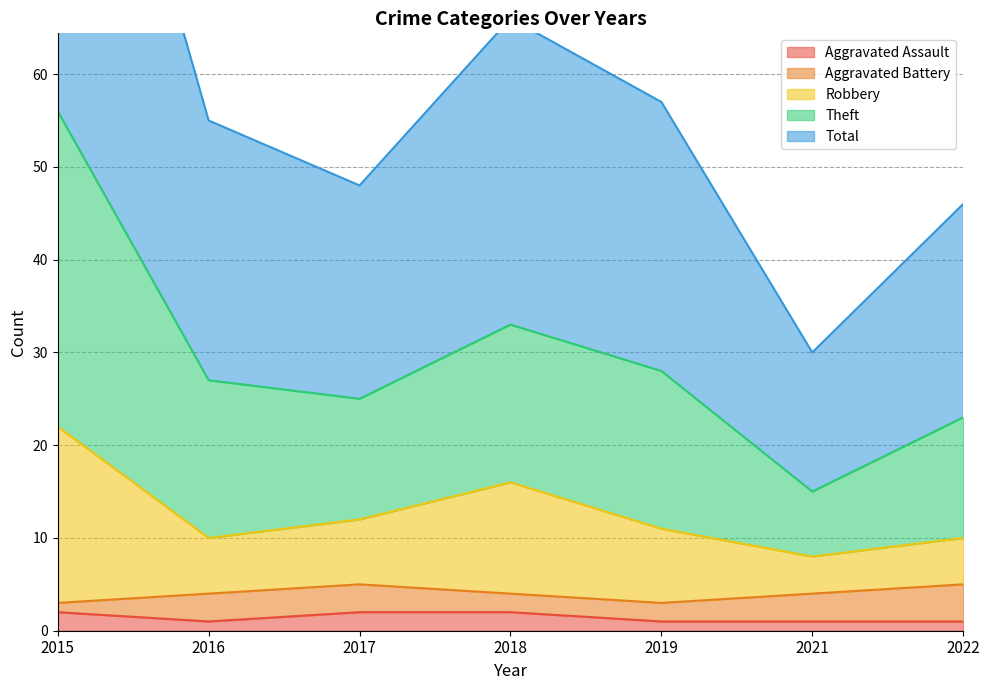

True or false: Aggravated Assault and Robbery cross at least once.

False